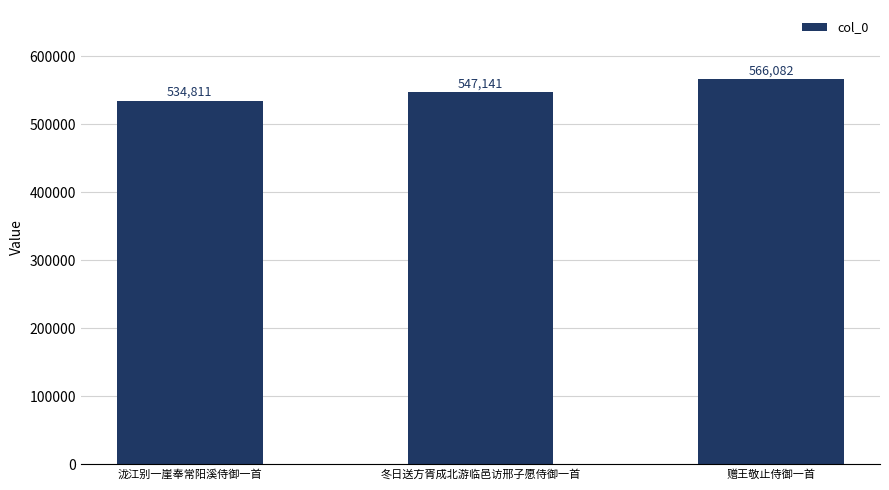

Between 冬日送方胥成北游临邑访邢子愿侍御一首 and 赠王敬止侍御一首, which is larger?

赠王敬止侍御一首